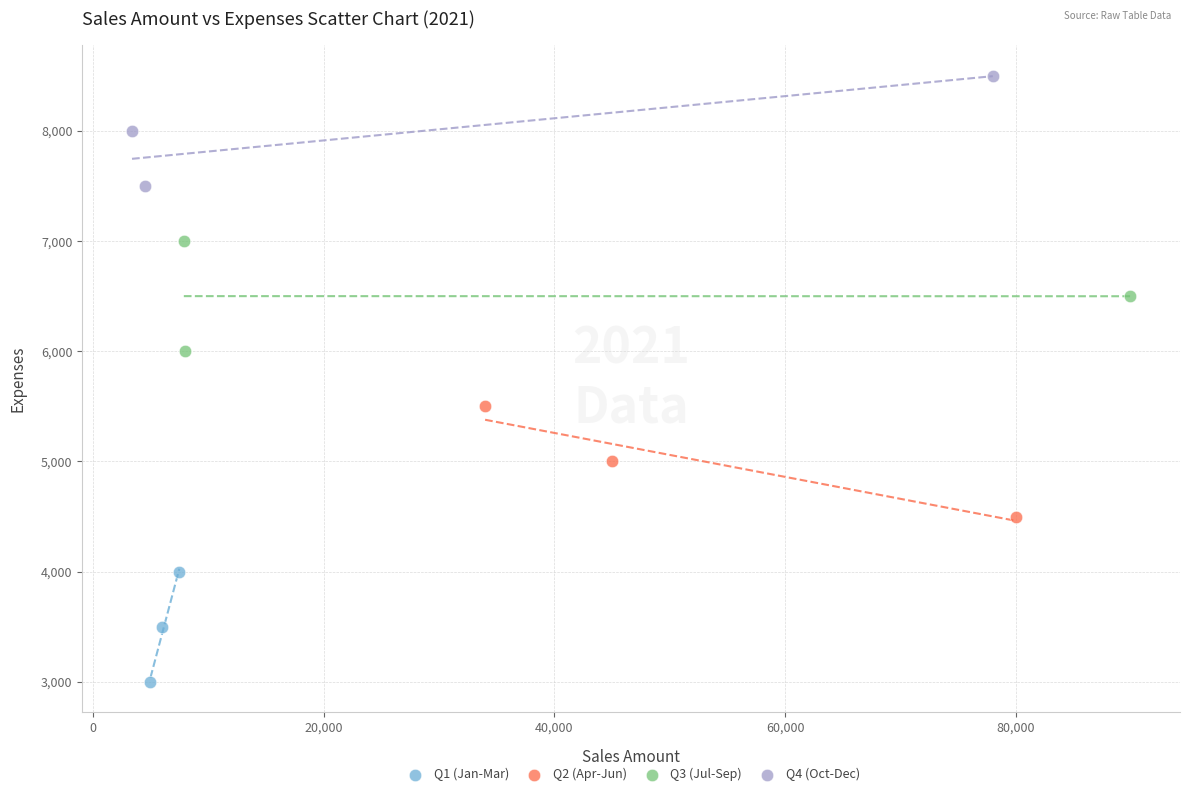

Which series reaches the maximum Y coordinate?

Q4 (Oct-Dec)